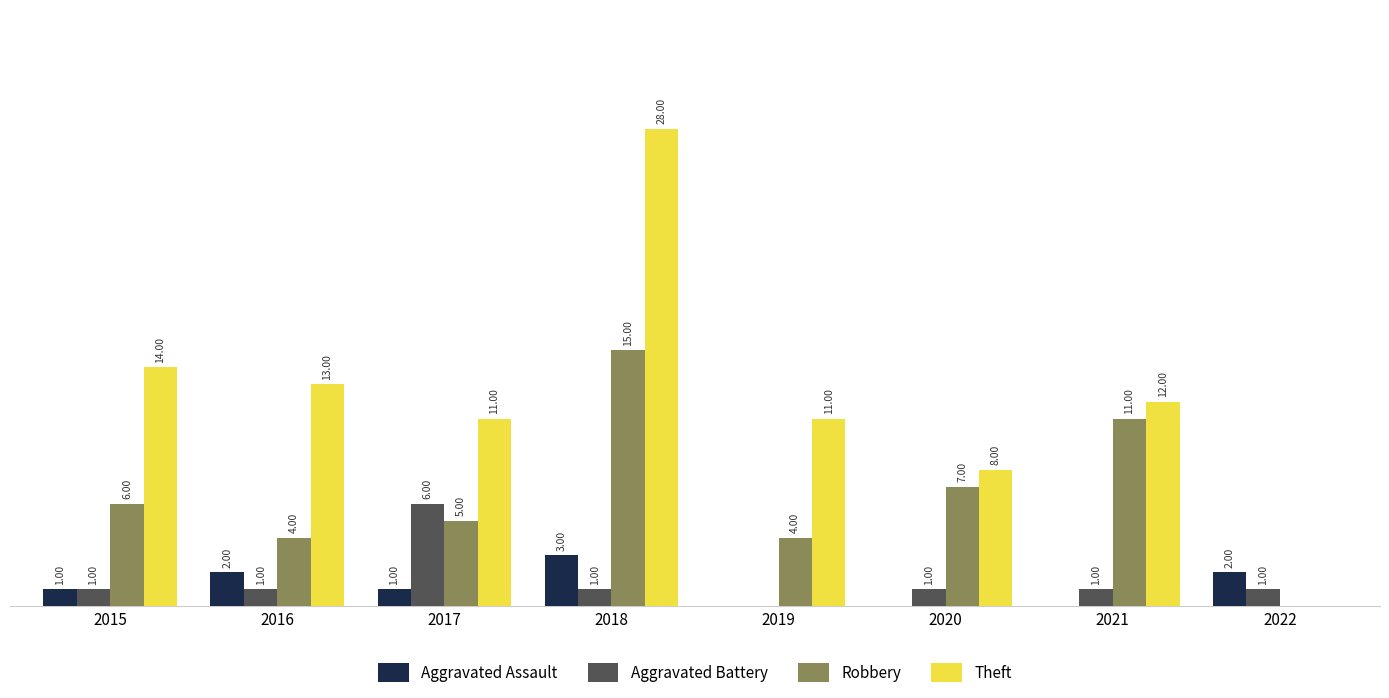

Which series has the largest total across all categories?

Theft